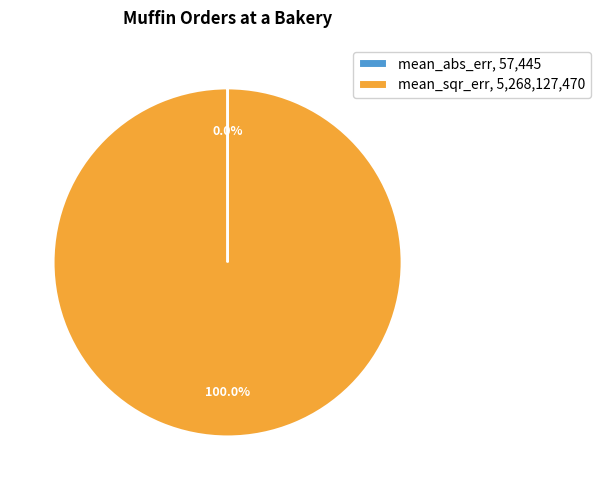

Is there a majority slice in this chart?

Yes